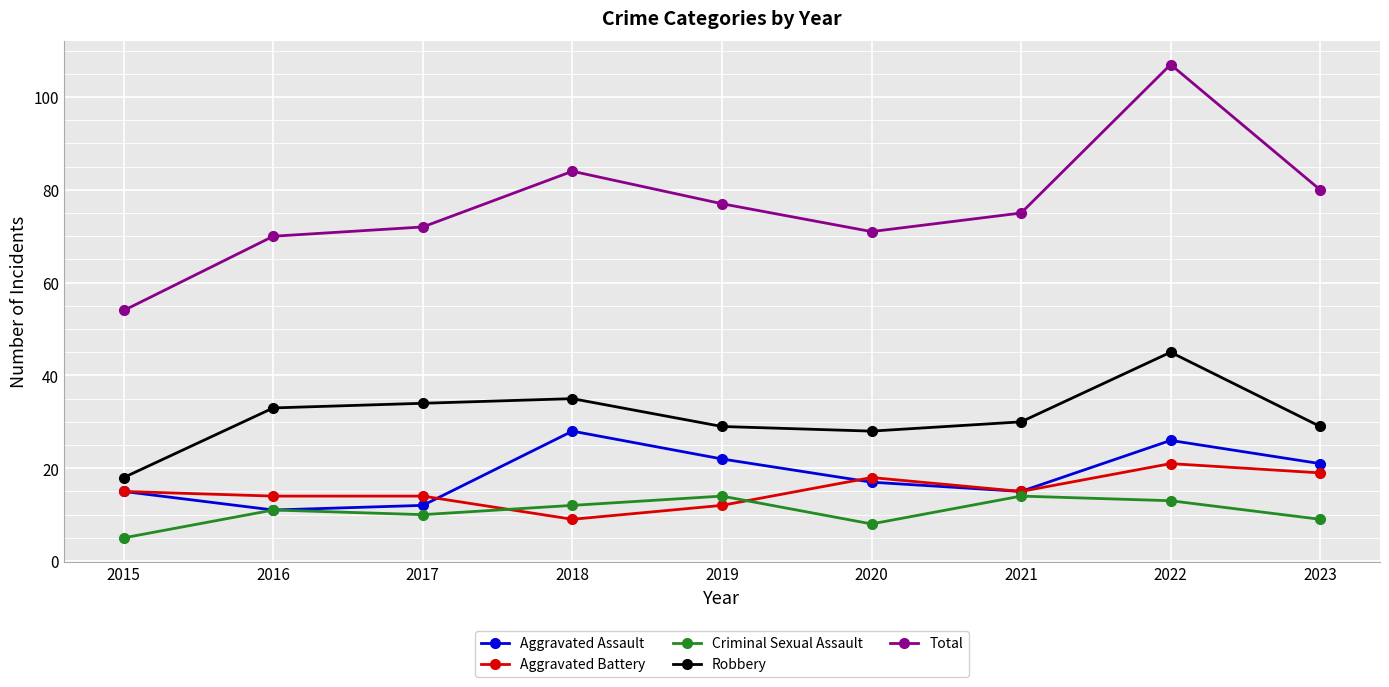

What is the greatest value displayed?

107